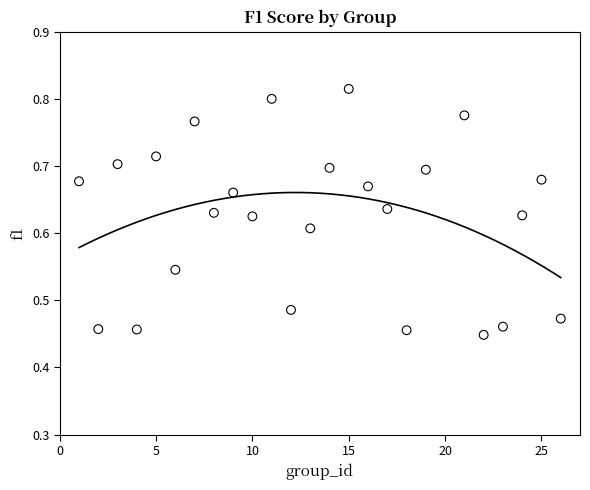

What is the range of X values (max minus min)?

25.0